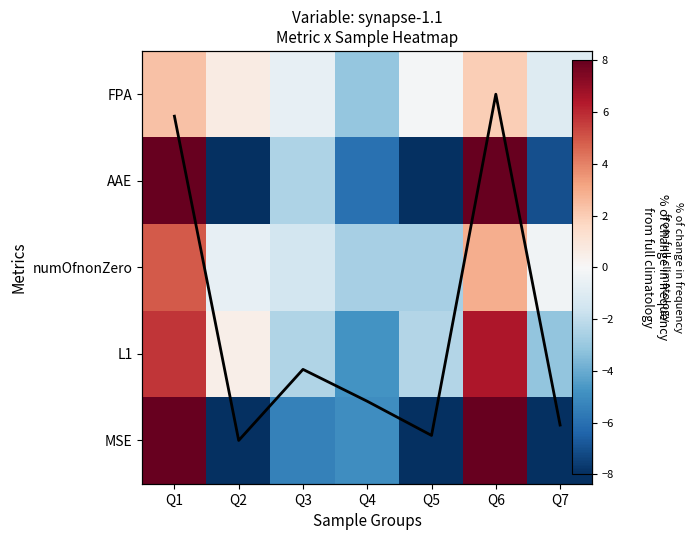

Rank the series by their maximum value, from lowest to highest.

FPA, numOfnonZero, L1, AAE, MSE